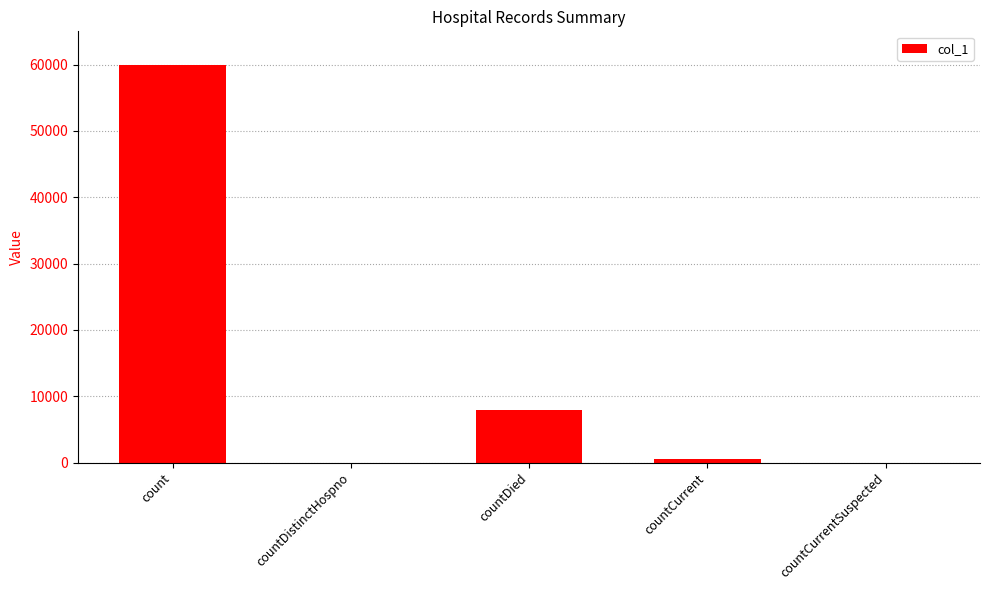

What is the sum of the values at countCurrentSuspected and countCurrent?

473